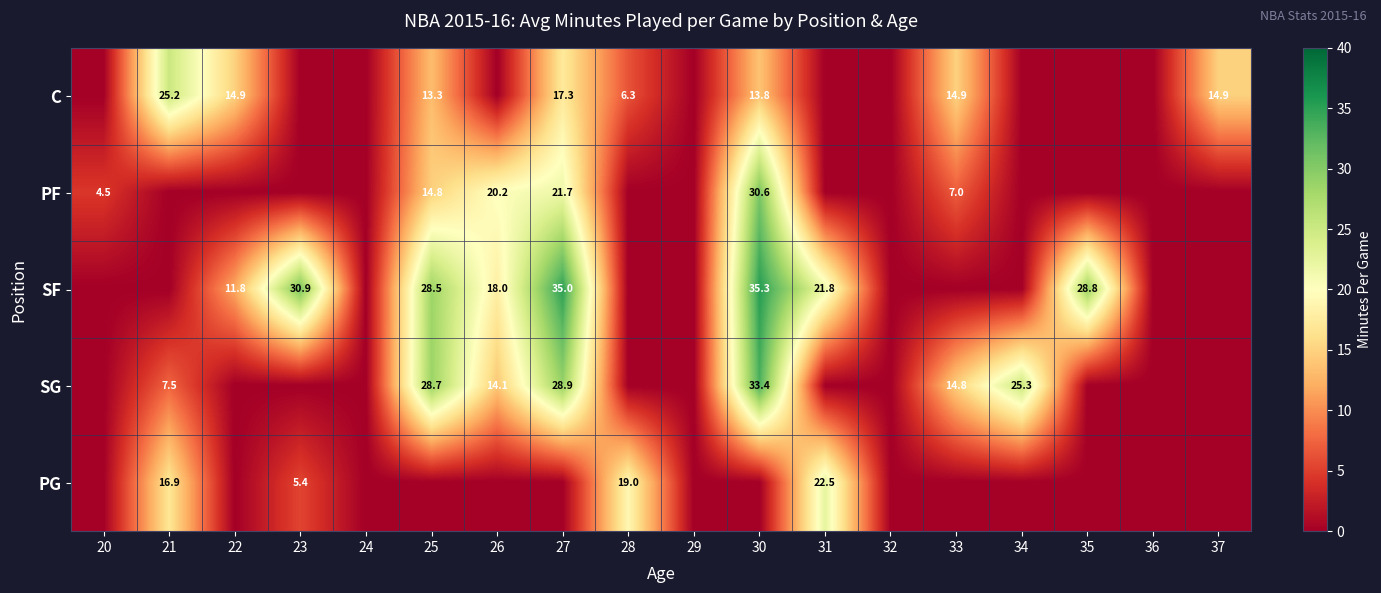

What is the spread (max minus min) of values at 34?

25.3